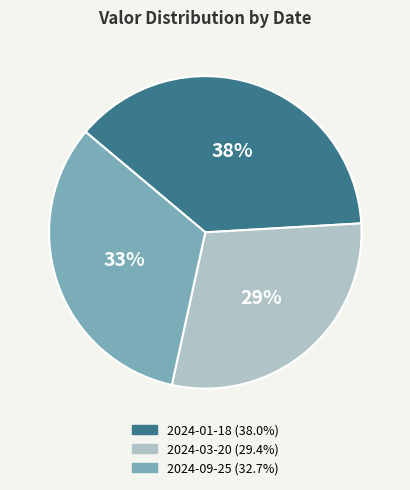

Which has a higher value, 2024-03-20 or 2024-09-25?

2024-09-25